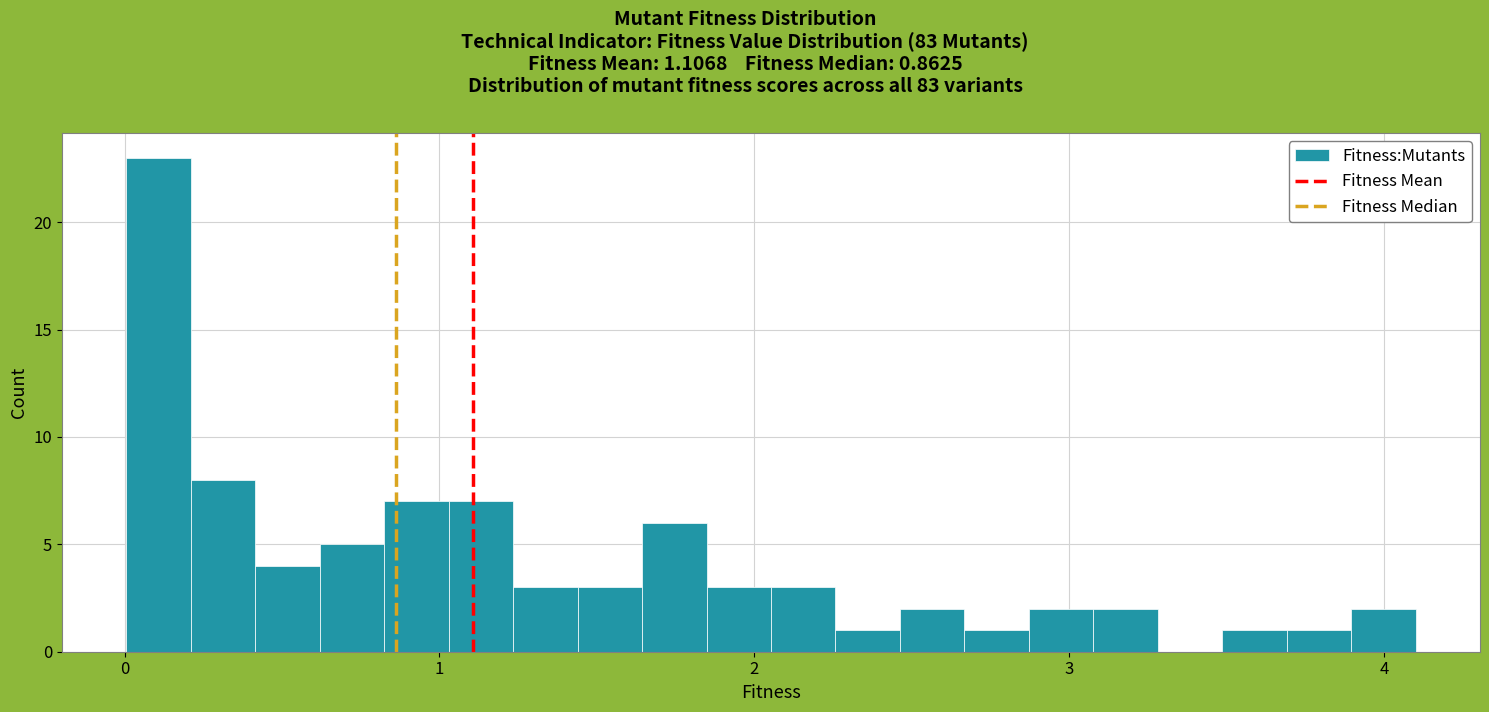

Read against the x-axis, roughly where is the centre of the tallest bar?

0.1